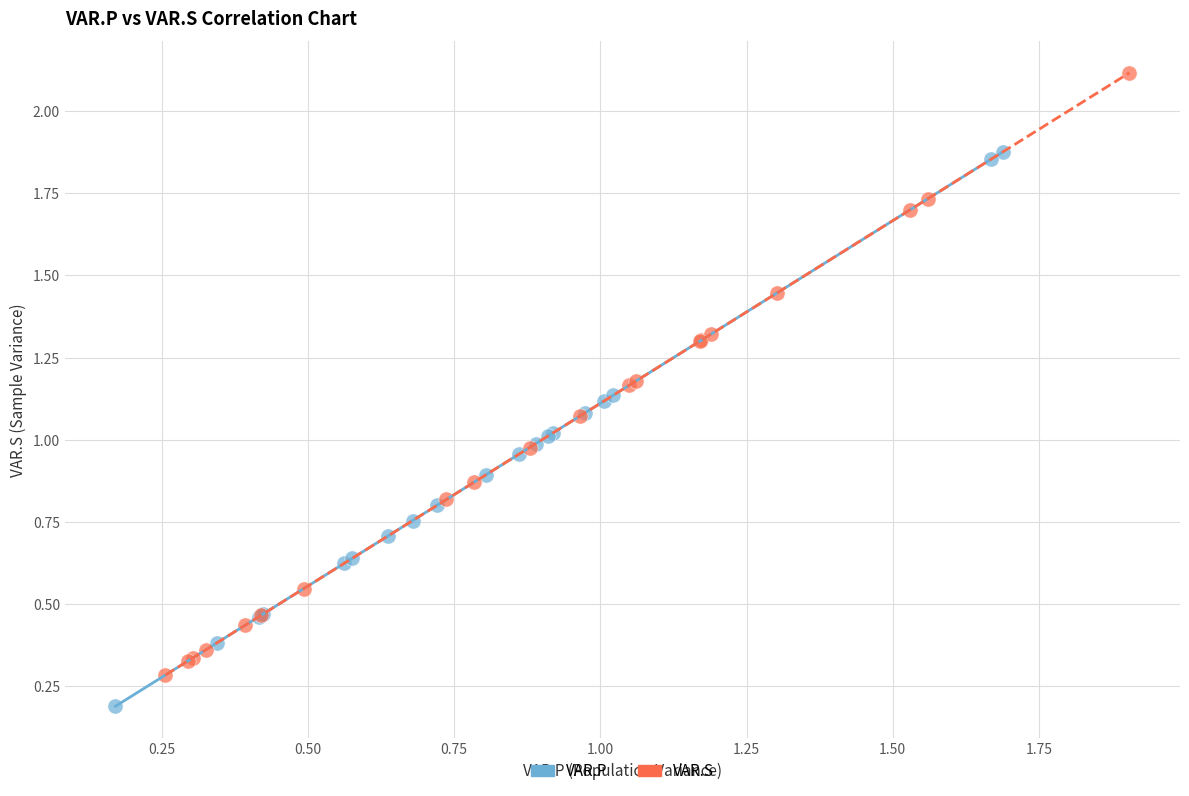

Which series contains the highest Y value?

VAR.S